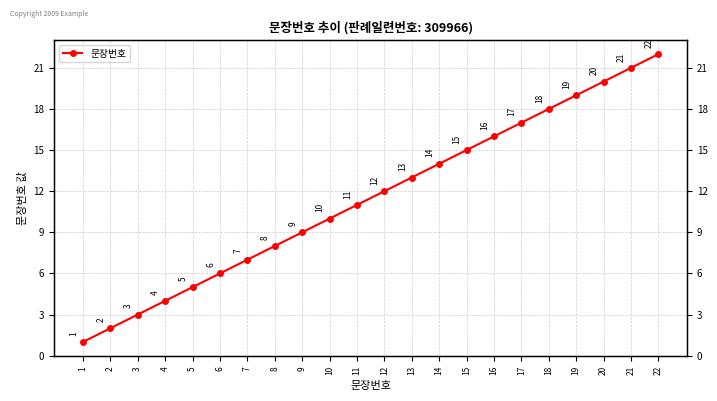

Does the chart display data point markers on the line(s)?

Yes